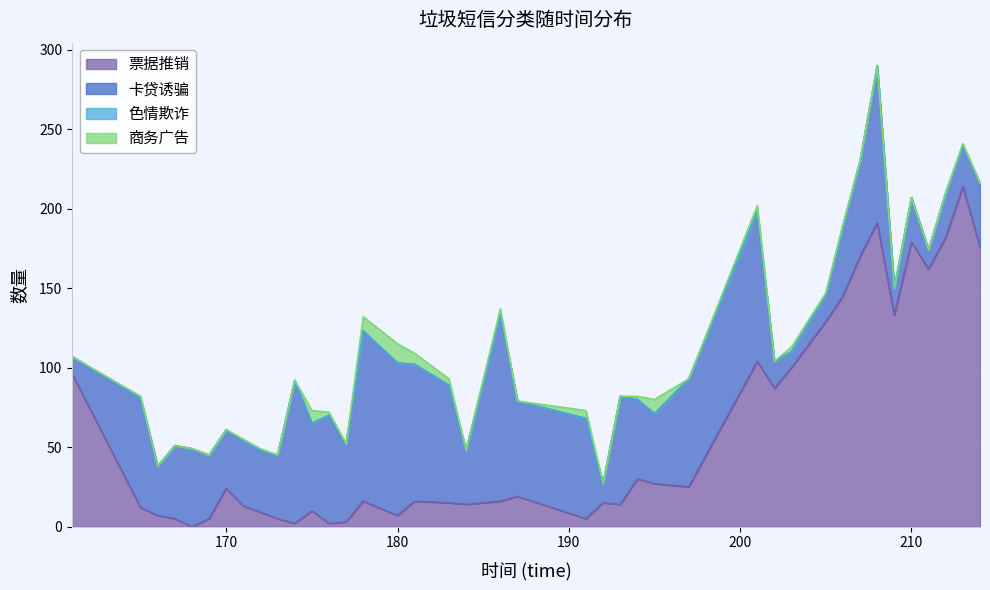

Does the chart display data point markers on the line(s)?

No